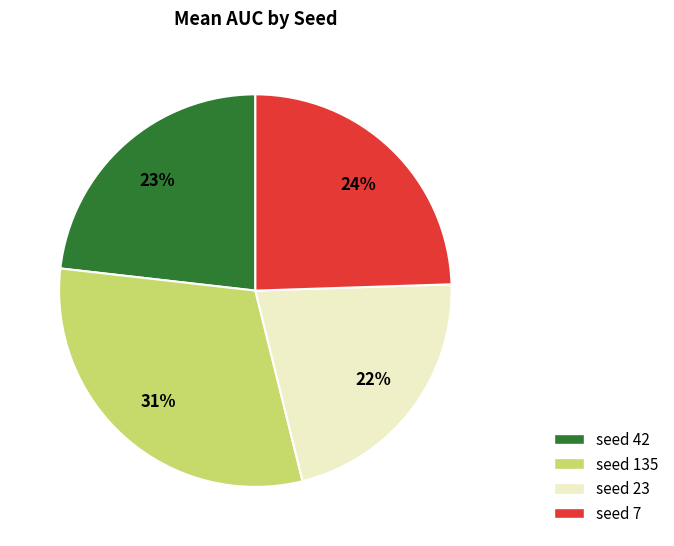

Is there any slice that represents more than half of the pie?

No